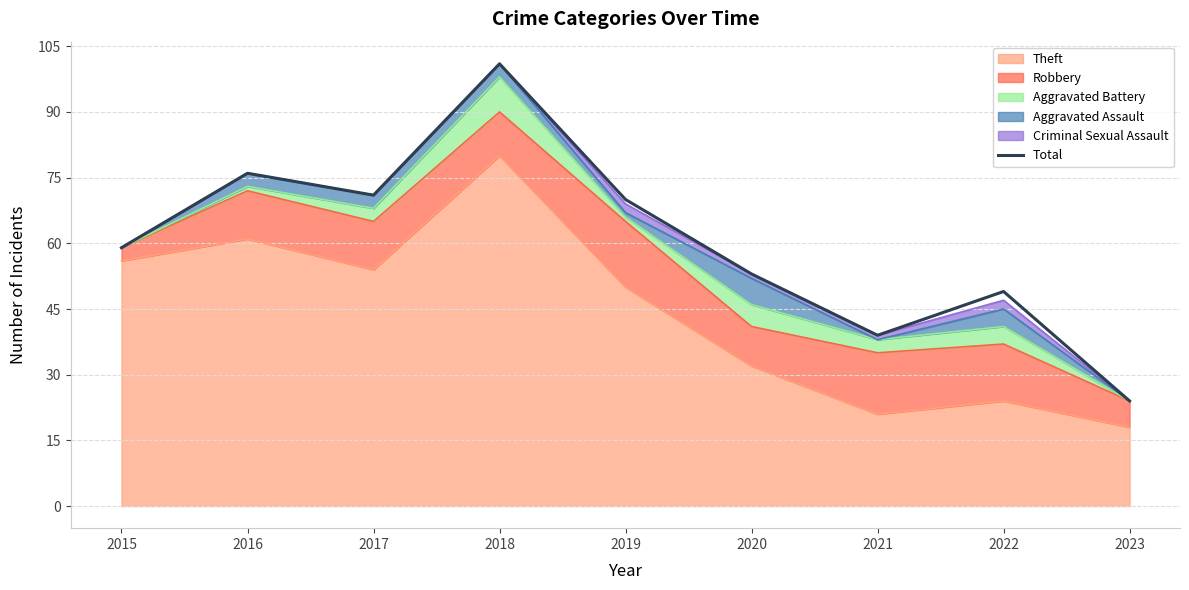

List the labels in order of value, smallest first.

2023, 2021, 2022, 2020, 2015, 2019, 2017, 2016, 2018